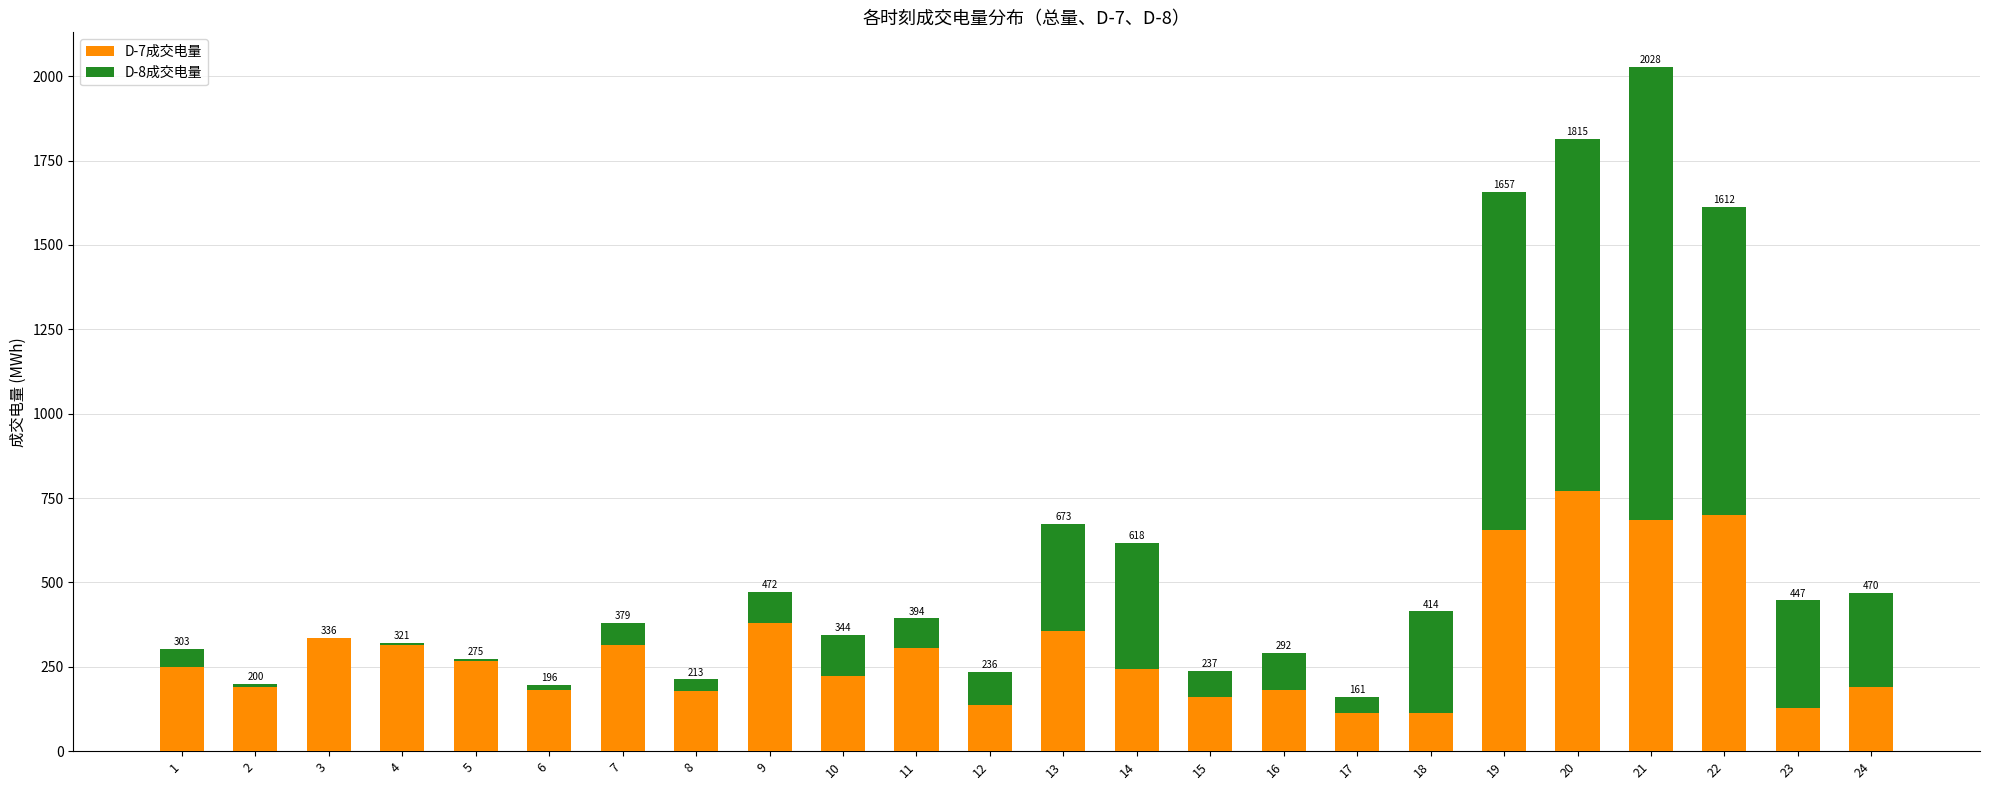

Are the bars grouped side by side (vs. stacked)?

No